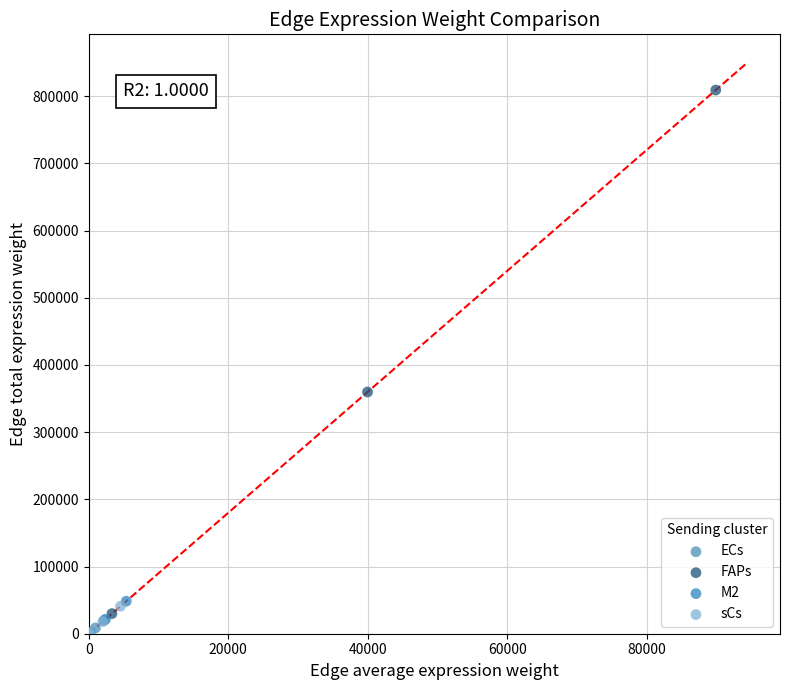

Which series contains the highest Y value?

FAPs